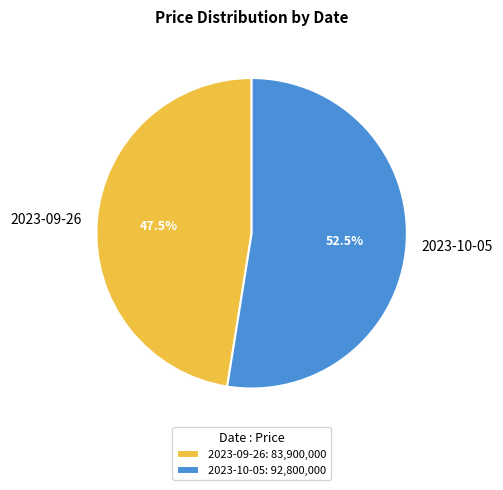

Do 2023-10-05 and 2023-09-26 together represent more than half of the pie?

Yes